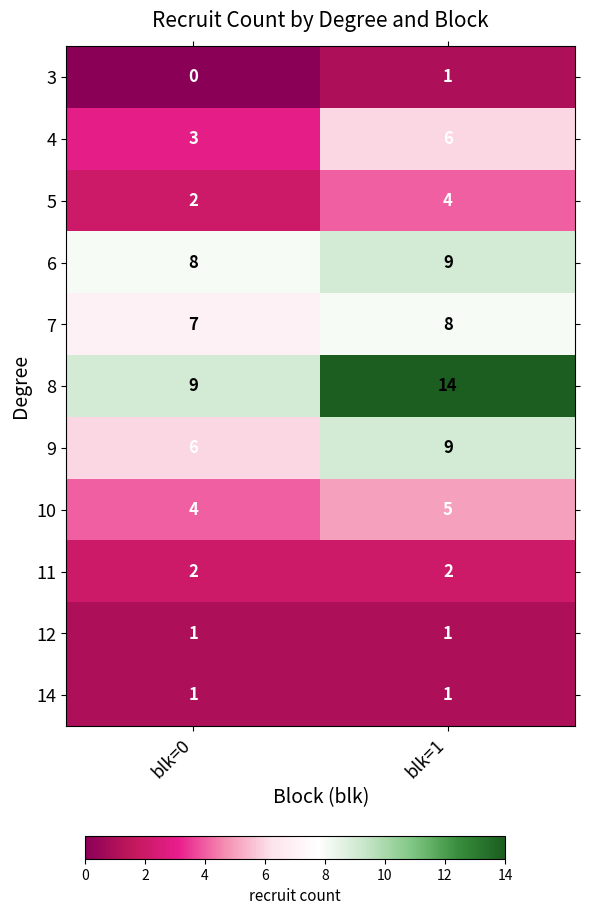

Where is 7 nearest to the value 7?

blk=0